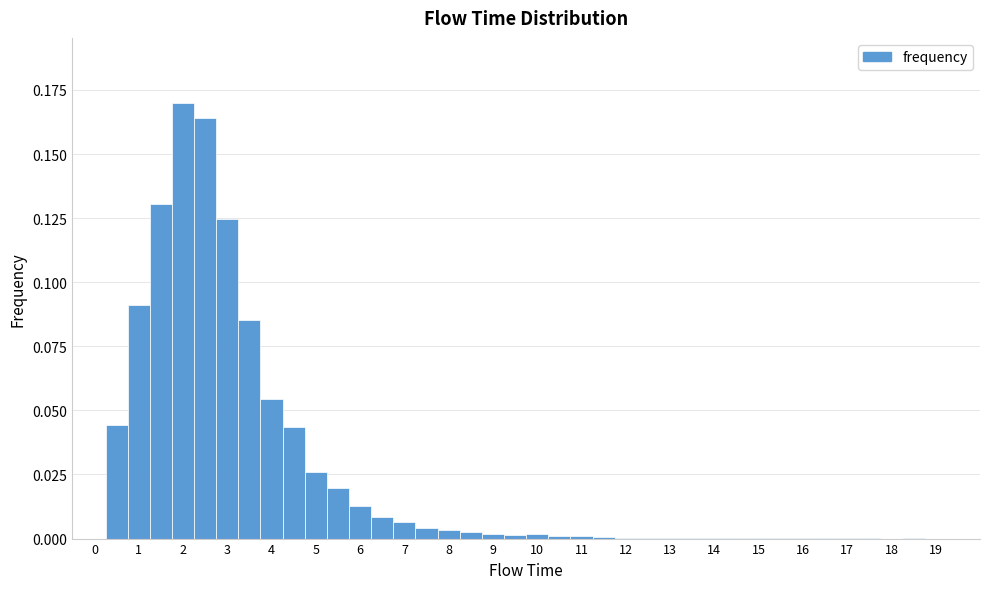

Reading left to right, transcribe this chart: for each bar, give the range it covers on the x-axis and its height. Neither the bar edges nor the heights are printed on the chart, so give them approximately, as read against the axes.

-0.25 to 0.25: 0
0.25 to 0.75: 0.045
0.75 to 1.25: 0.090
1.25 to 1.75: 0.130
1.75 to 2.25: 0.170
2.25 to 2.75: 0.165
2.75 to 3.25: 0.125
3.25 to 3.75: 0.085
3.75 to 4.25: 0.055
4.25 to 4.75: 0.045
4.75 to 5.25: 0.025
5.25 to 5.75: 0.020
5.75 to 6.25: 0.015
6.25 to 6.75: 0.010
6.75 to 7.25: 0.005
7.25 to 7.75: under 0.005
7.75 to 8.25: under 0.005
8.25 to 8.75: under 0.005
8.75 to 9.25: under 0.005
9.25 to 9.75: under 0.005
9.75 to 10.25: under 0.005
10.25 to 10.75: under 0.005
10.75 to 11.25: under 0.005
11.25 to 11.75: under 0.005
11.75 to 12.25: under 0.005
12.25 to 12.75: under 0.005
12.75 to 13.25: under 0.005
13.25 to 13.75: under 0.005
13.75 to 14.25: under 0.005
14.25 to 14.75: under 0.005
14.75 to 15.25: under 0.005
15.25 to 15.75: under 0.005
15.75 to 16.25: under 0.005
16.25 to 16.75: under 0.005
16.75 to 17.25: under 0.005
17.25 to 17.75: under 0.005
17.75 to 18.25: 0
18.25 to 18.75: under 0.005
18.75 to 19.25: 0
19.25 to 19.75: 0